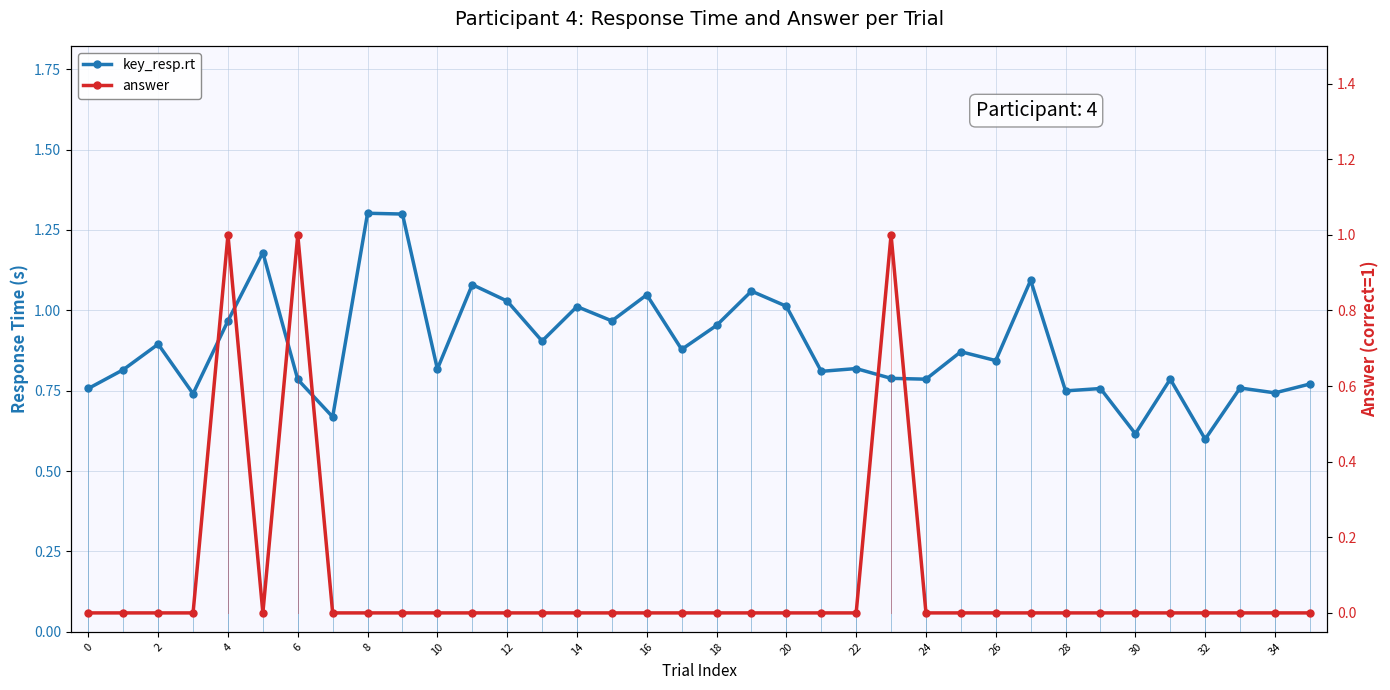

How many intersections are there between key_resp.rt and answer?

6